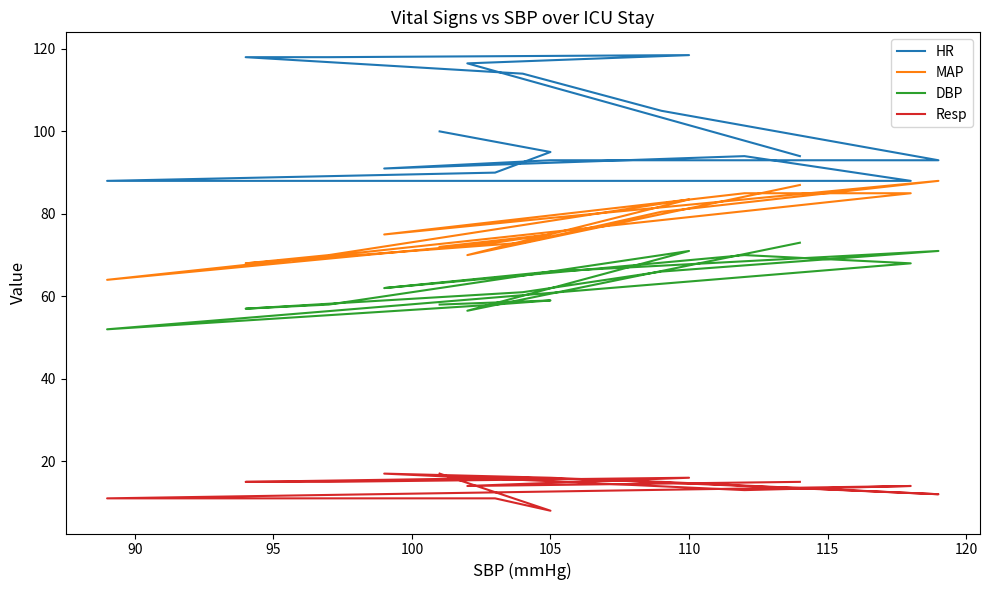

What is the value of the Resp point at the 12th from the left?

14.0